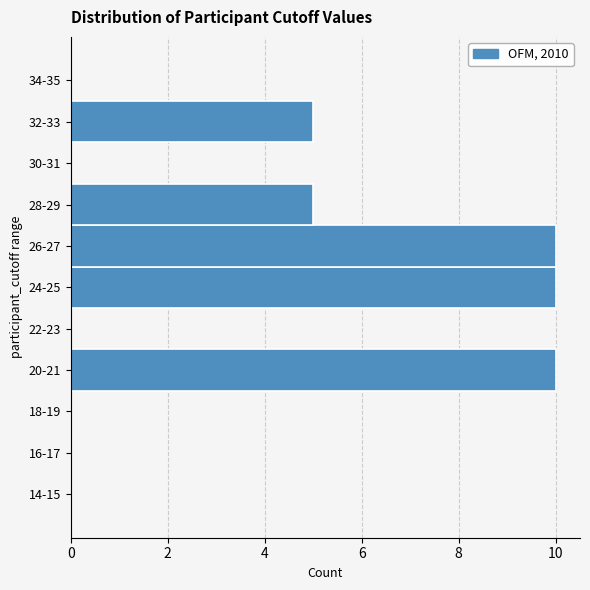

Reading bottom to top, extract all data points from this chart.

14-15=0	16-17=0	18-19=0	20-21=10	22-23=0	24-25=10	26-27=10	28-29=5	30-31=0	32-33=5	34-35=0